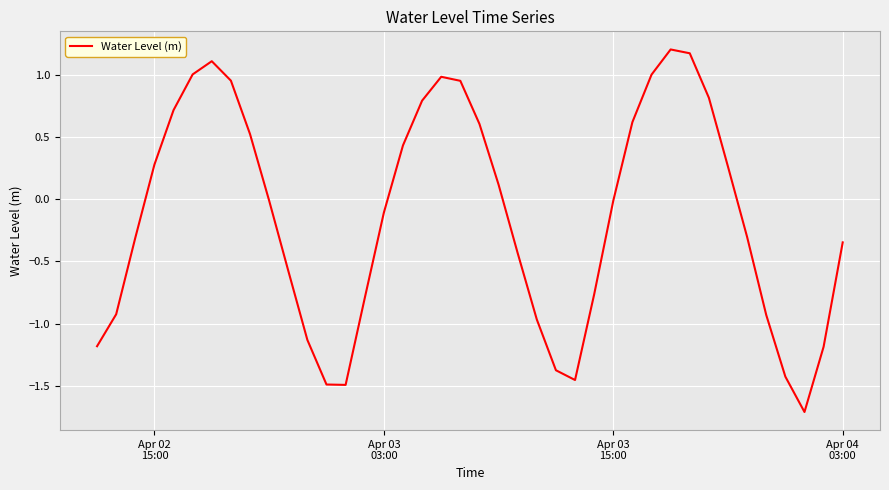

What is the difference between the maximum and minimum values?

2.9